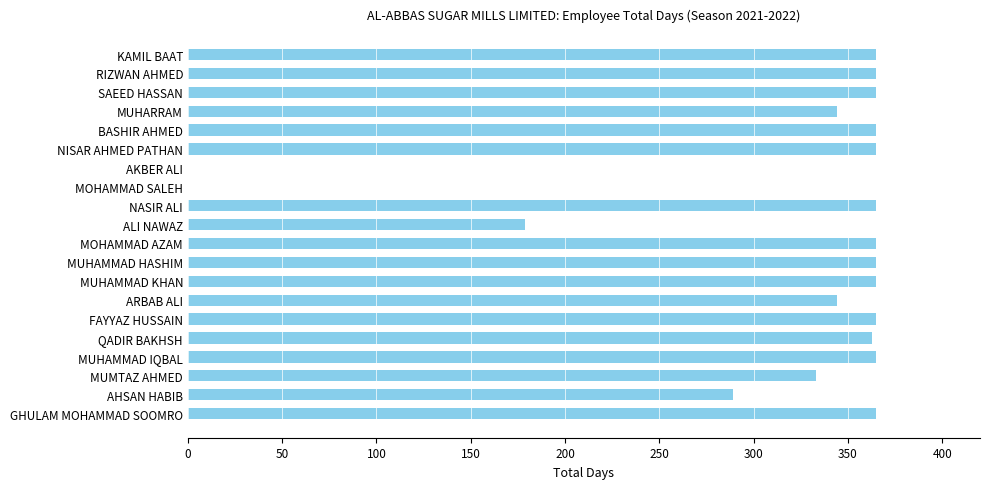

What is the ratio of the value at ARBAB ALI to the value at SAEED HASSAN?

0.9